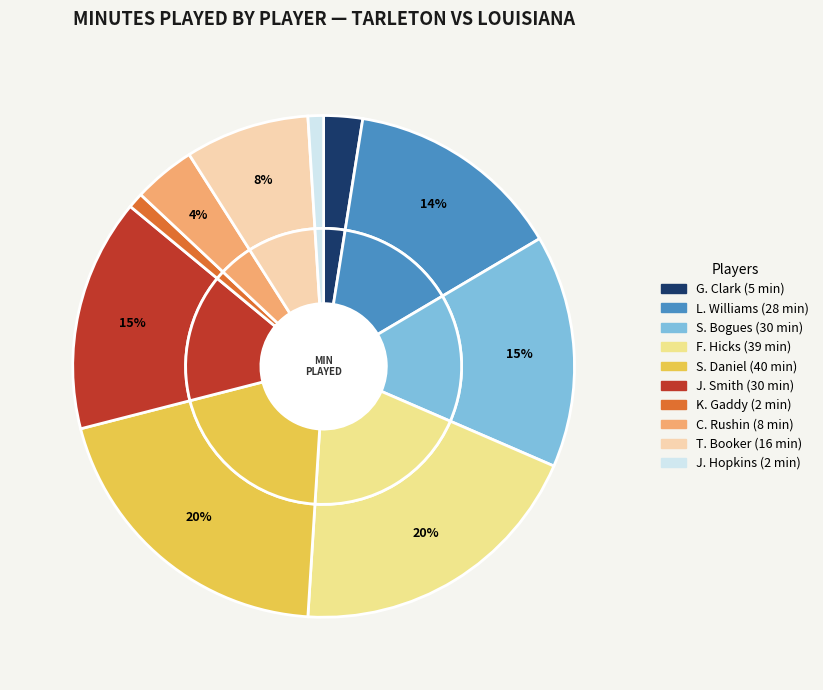

What portion of the pie excludes S. Bogues?

85.0%